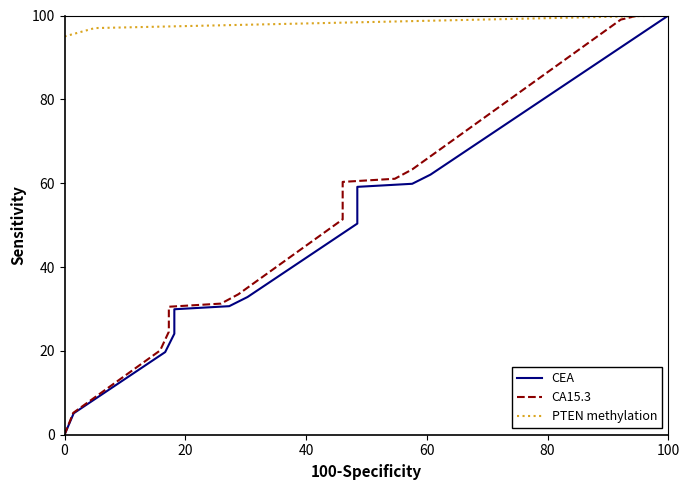

The PTEN methylation series shows 159 at 100. True or false?

False